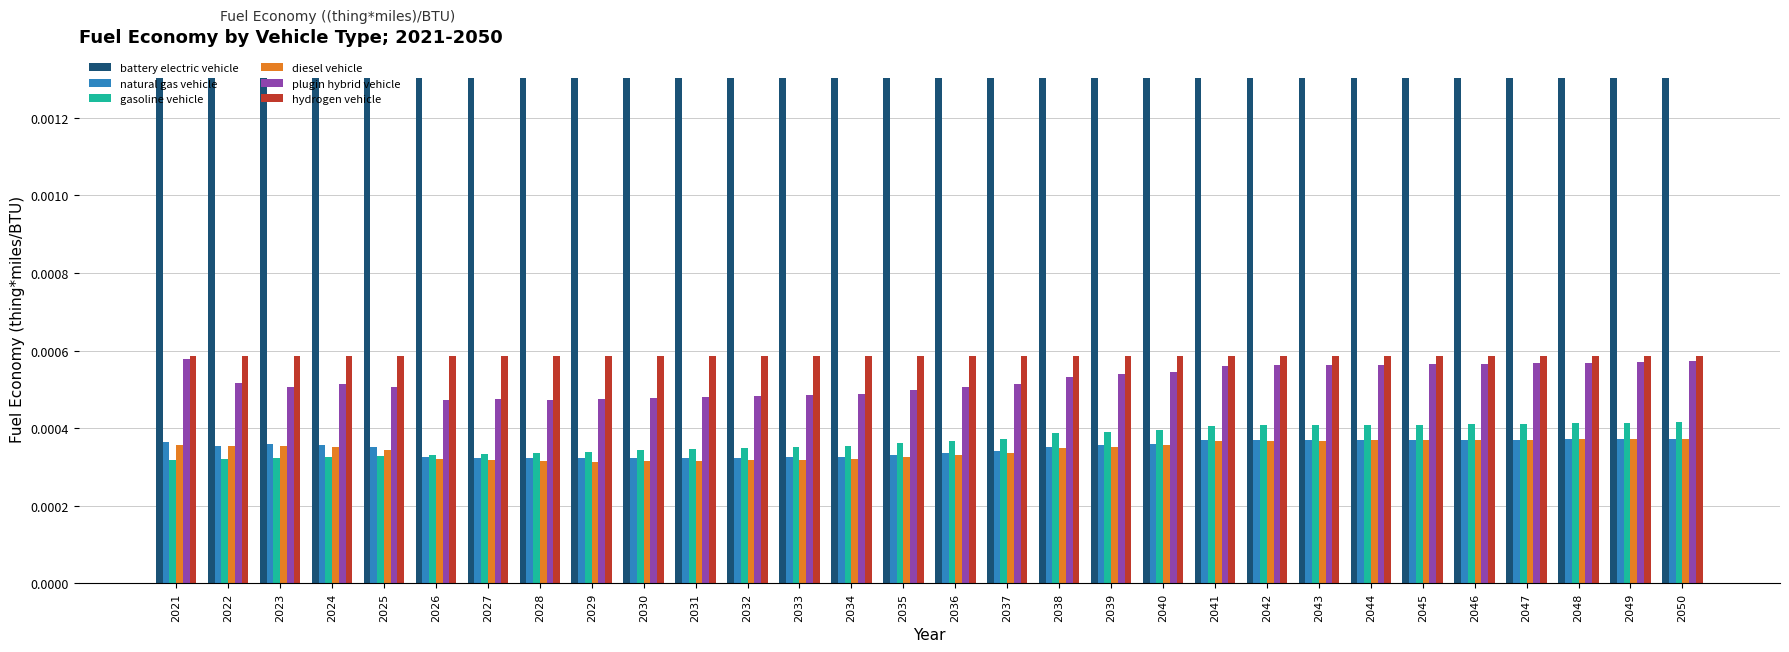

Are the bars horizontal?

No